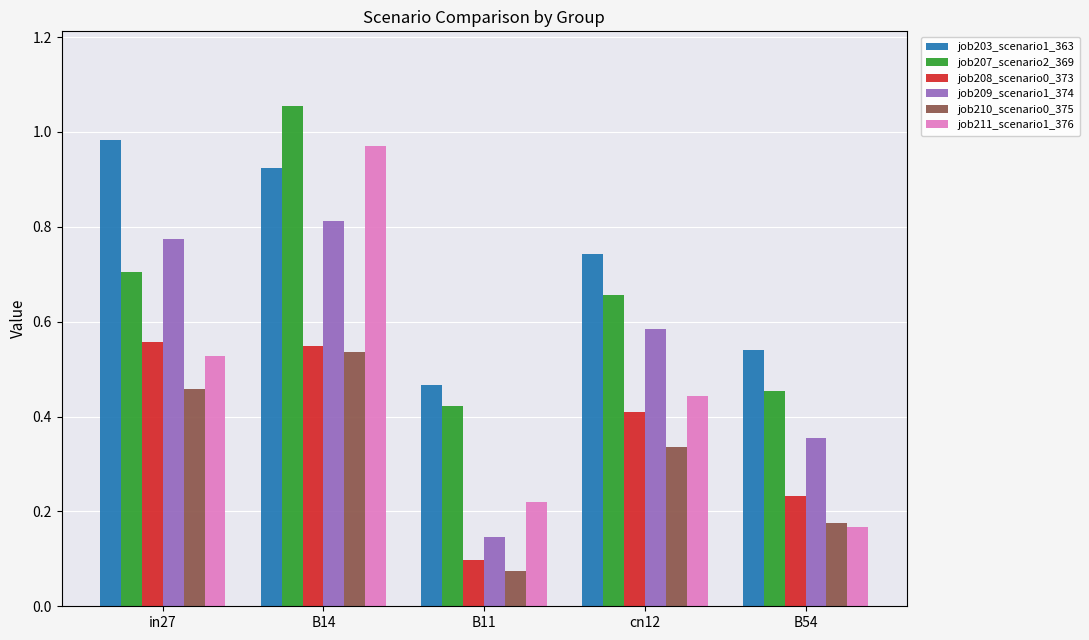

How many job209_scenario1_374 values are between 0 and 1?

5